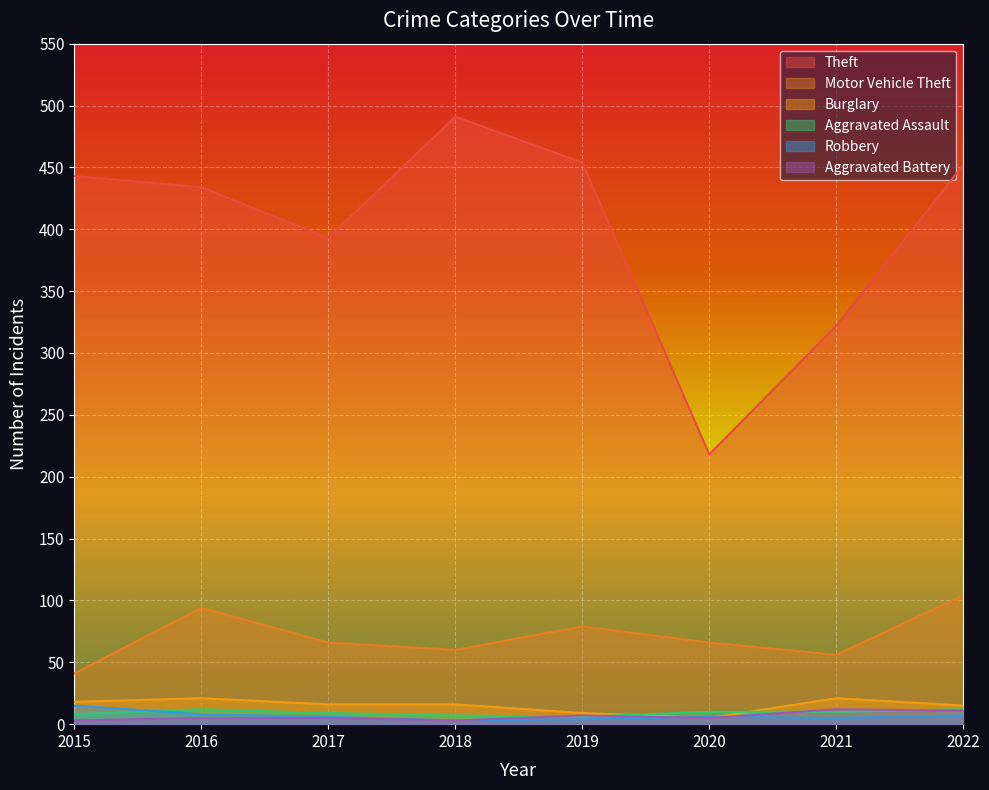

Where is Theft nearest to the value 354?

2021